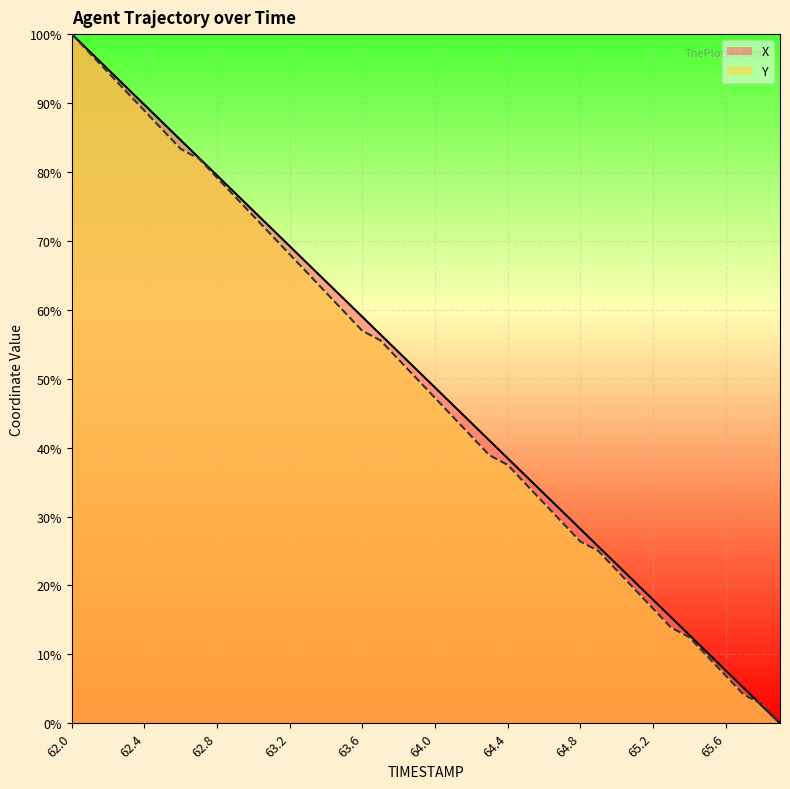

Where is Y nearest to the value 50?

63.9